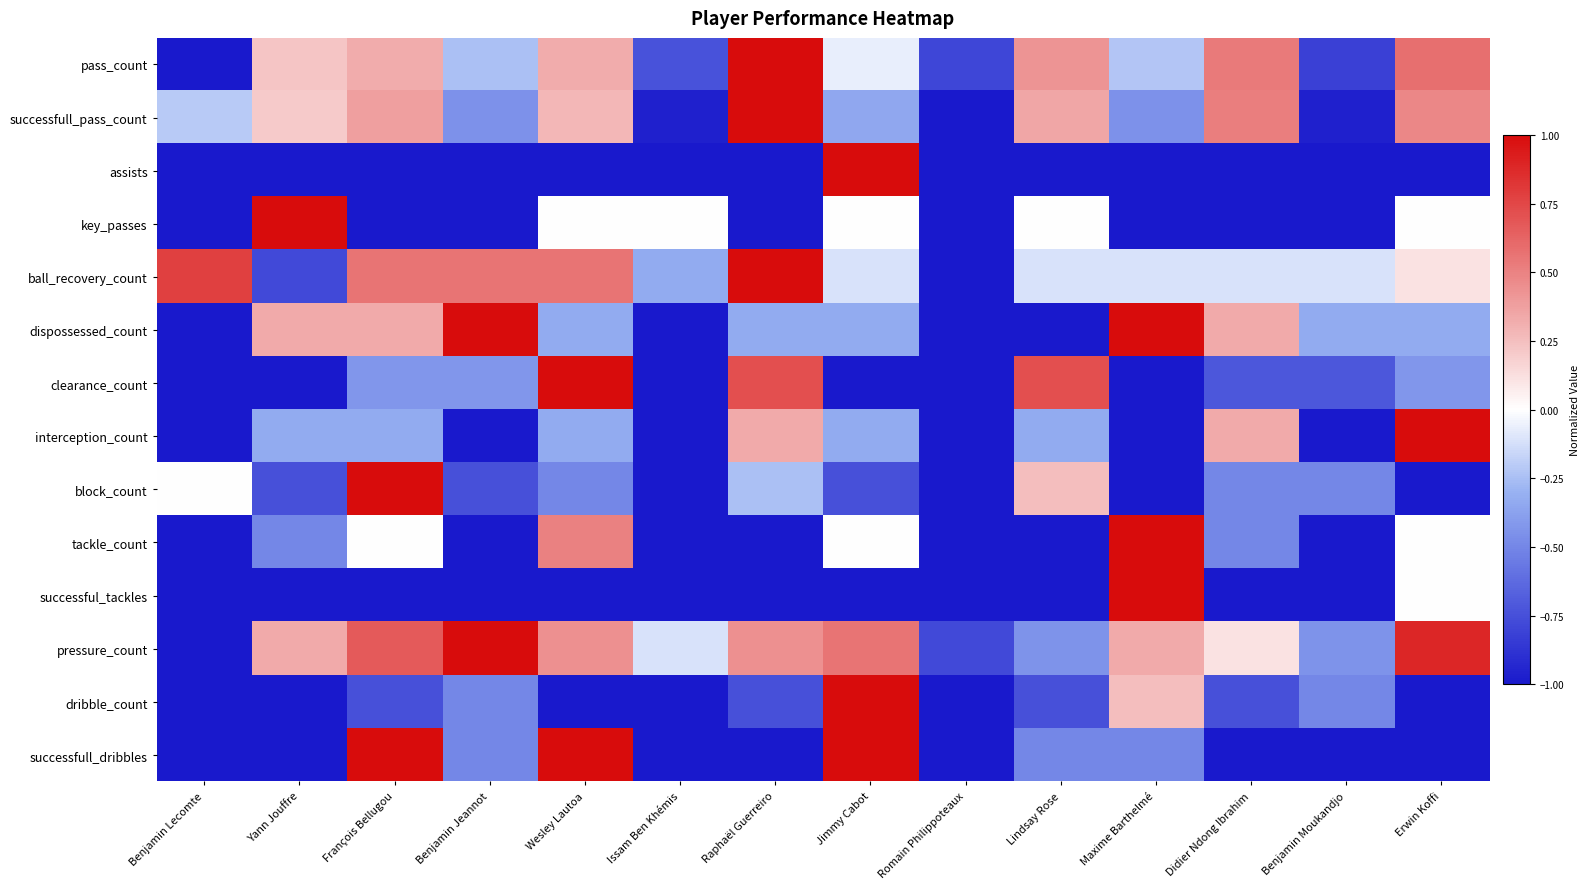

How many distinct data groups are displayed?

14